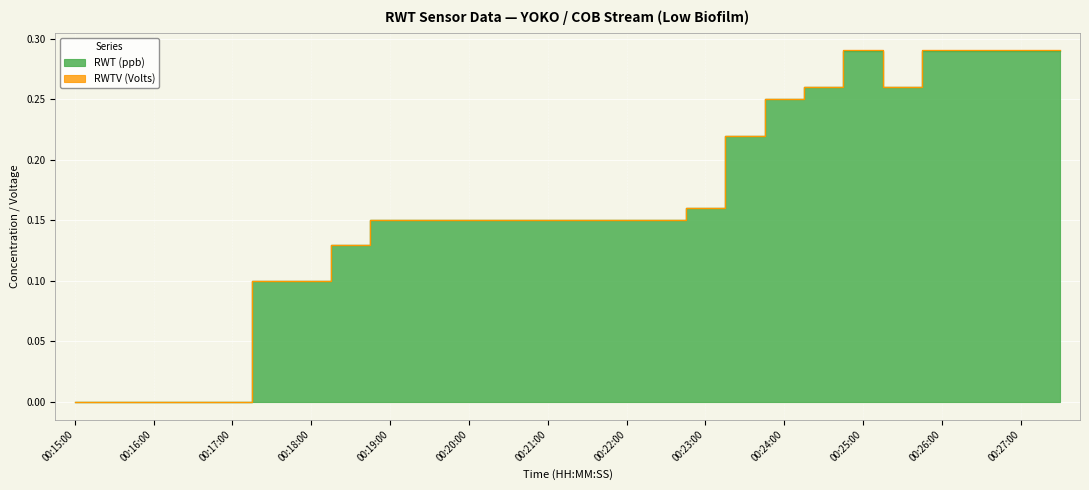

List the labels in order of value, smallest first.

00:15:00, 00:15:30, 00:16:00, 00:16:30, 00:17:00, 00:17:30, 00:18:00, 00:18:30, 00:19:00, 00:19:30, 00:20:00, 00:20:30, 00:21:00, 00:21:30, 00:22:00, 00:22:30, 00:23:00, 00:23:30, 00:24:00, 00:24:30, 00:25:30, 00:25:00, 00:26:00, 00:26:30, 00:27:00, 00:27:30